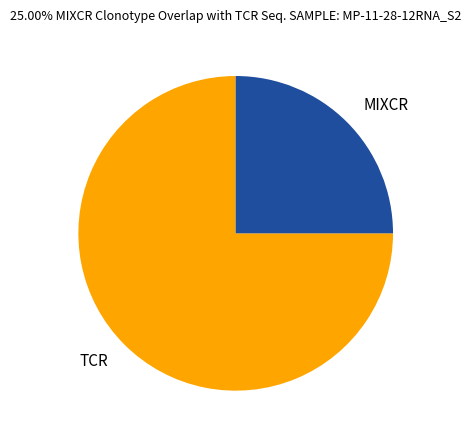

The MIXCR slice represents 36% of the pie. True or false?

False